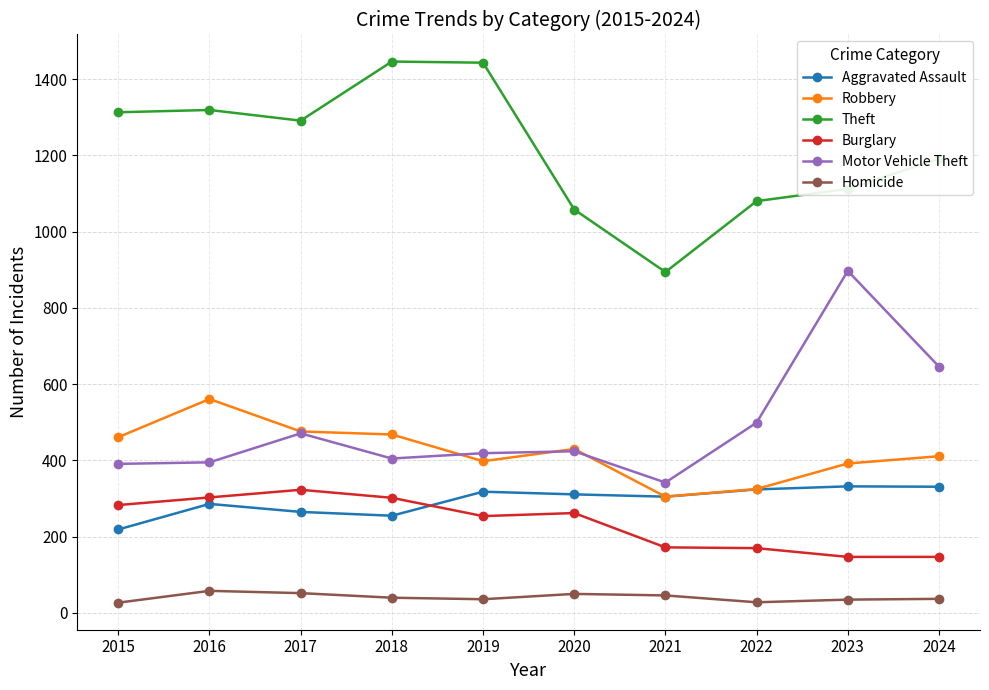

True or false: Burglary has more than 0 interior local peaks.

True